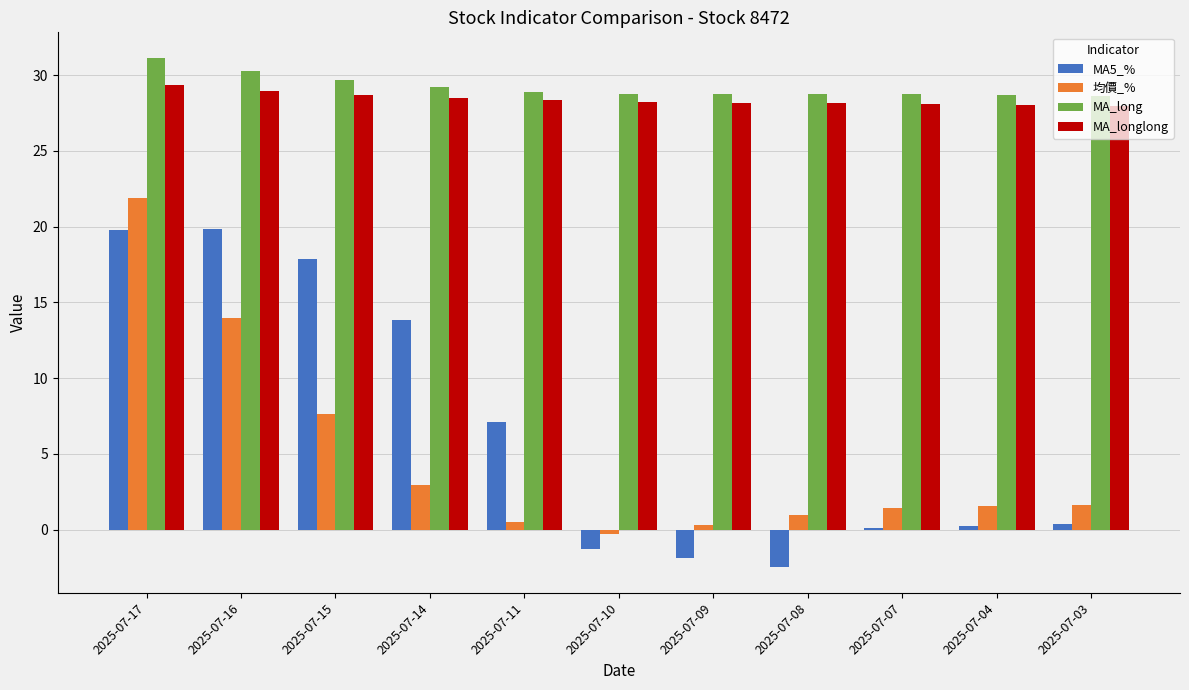

At which category is the sum across all series the highest?

2025-07-17